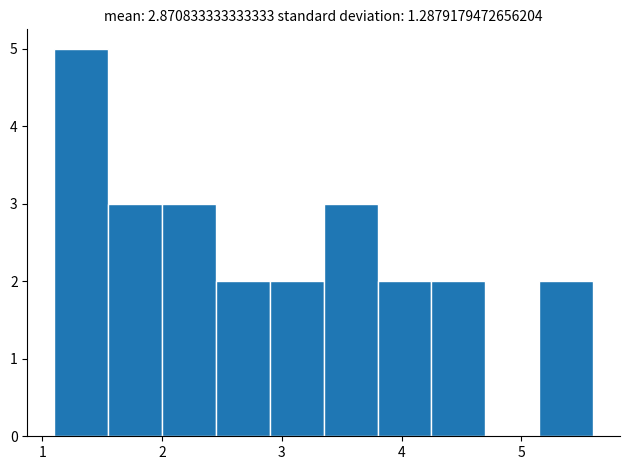

Reading left to right, transcribe this chart: for each bar, give the range it covers on the x-axis and its height. Neither the bar edges nor the heights are printed on the chart, so give them approximately, as read against the axes.

1.10 to 1.55: 5
1.55 to 2.00: 3
2.00 to 2.45: 3
2.45 to 2.90: 2
2.90 to 3.35: 2
3.35 to 3.80: 3
3.80 to 4.25: 2
4.25 to 4.70: 2
4.70 to 5.15: 0
5.15 to 5.60: 2